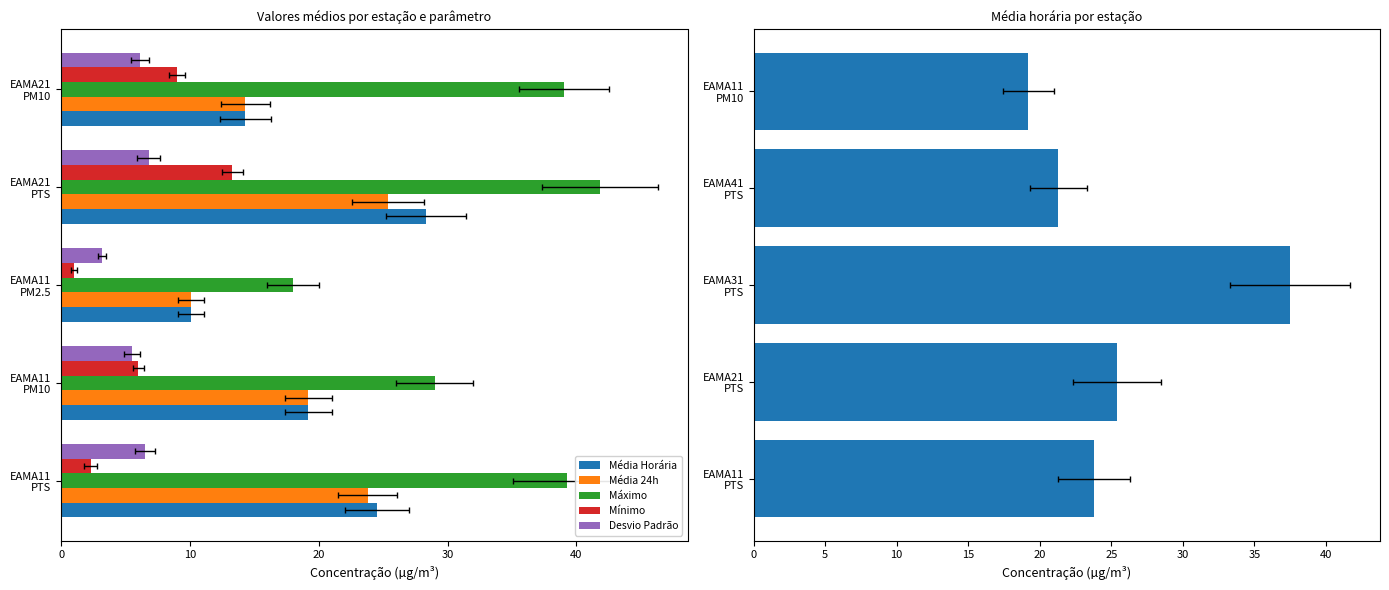

What is the value of the Máximo bar at the 2nd from the left?

29.0